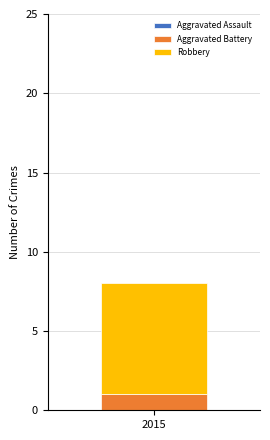

Is it true that Aggravated Battery equals 1 at 2015?

True